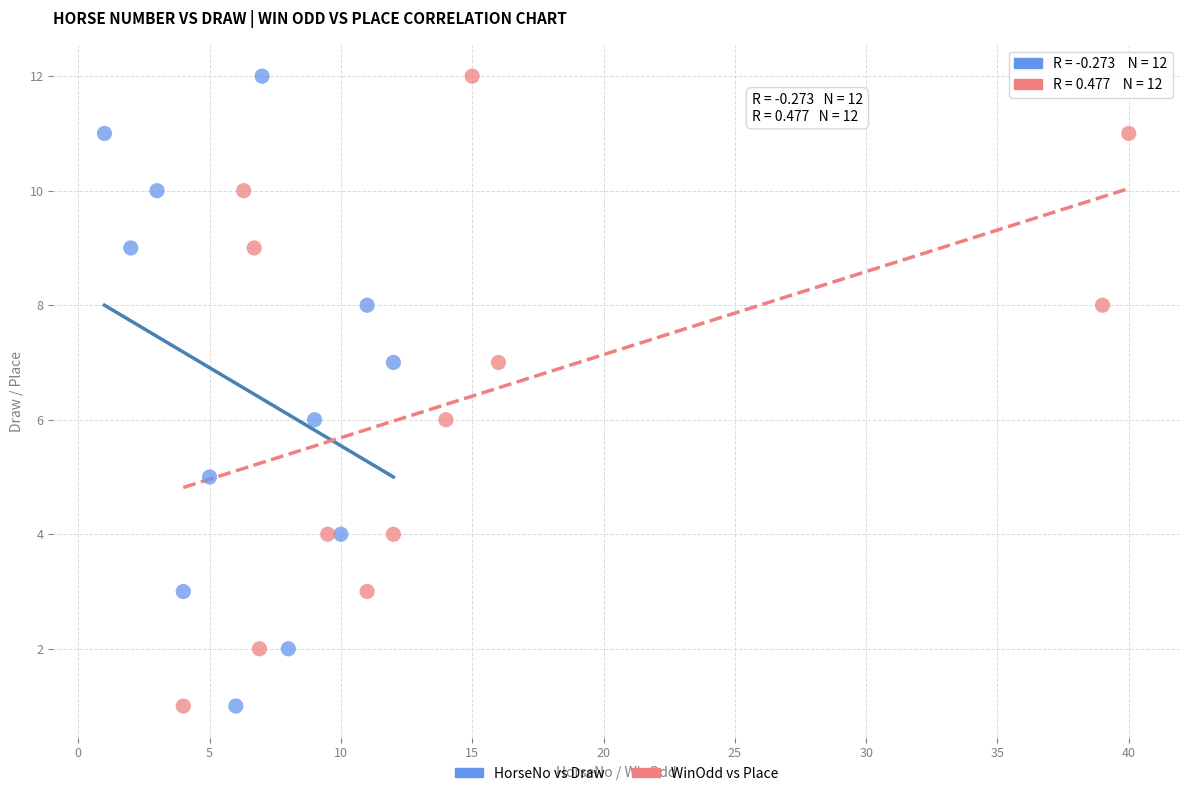

What are all the series names shown in the legend?

HorseNo vs Draw, WinOdd vs Place